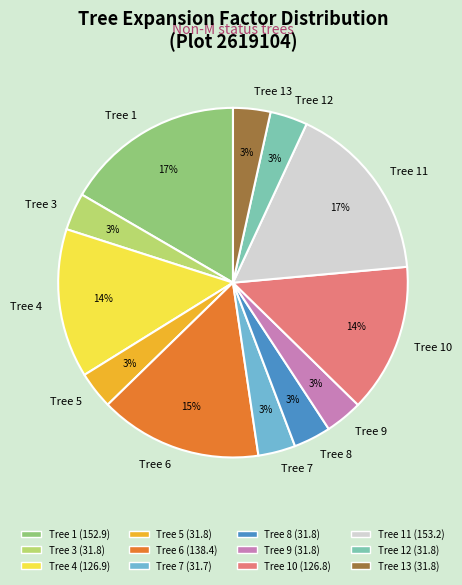

Count the number of slices in the pie.

12